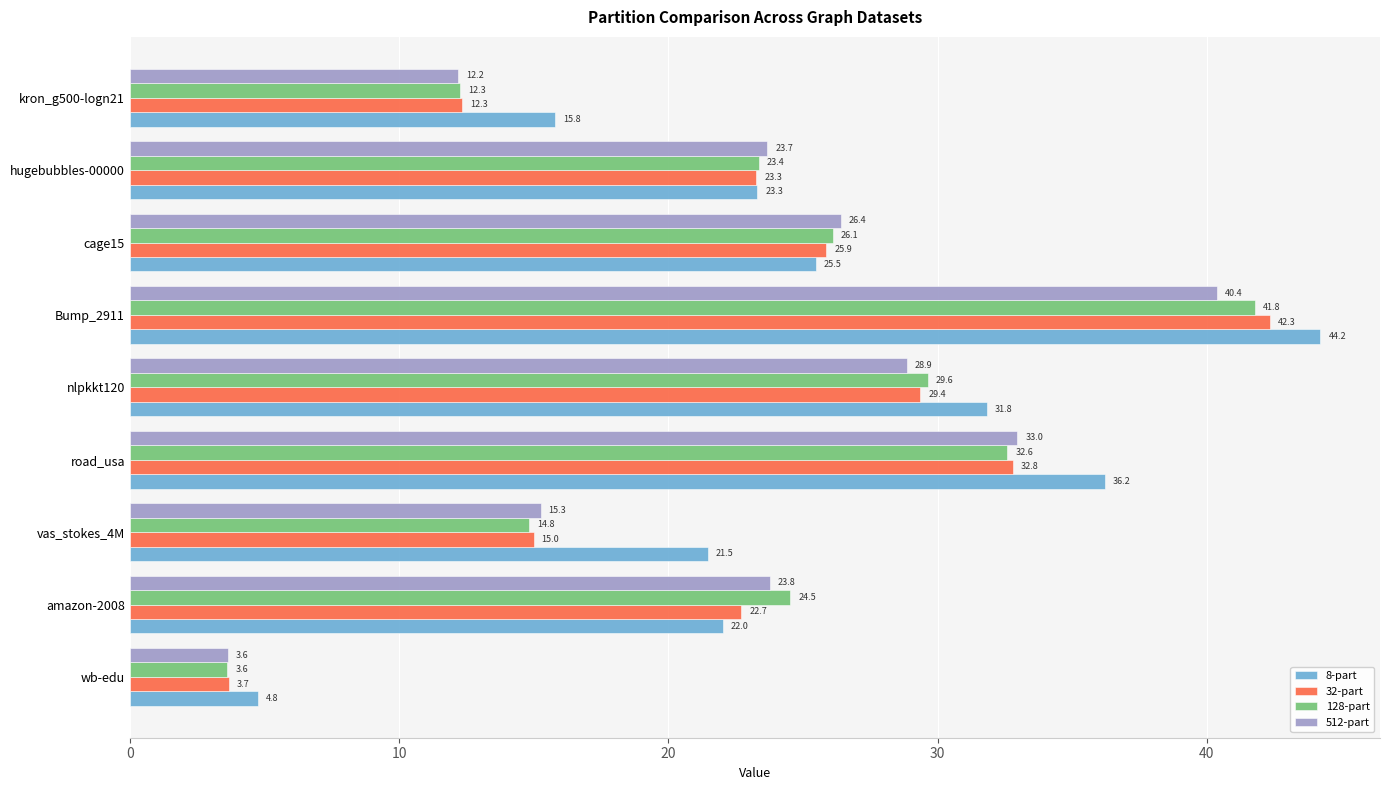

How many data points does each series have?

9